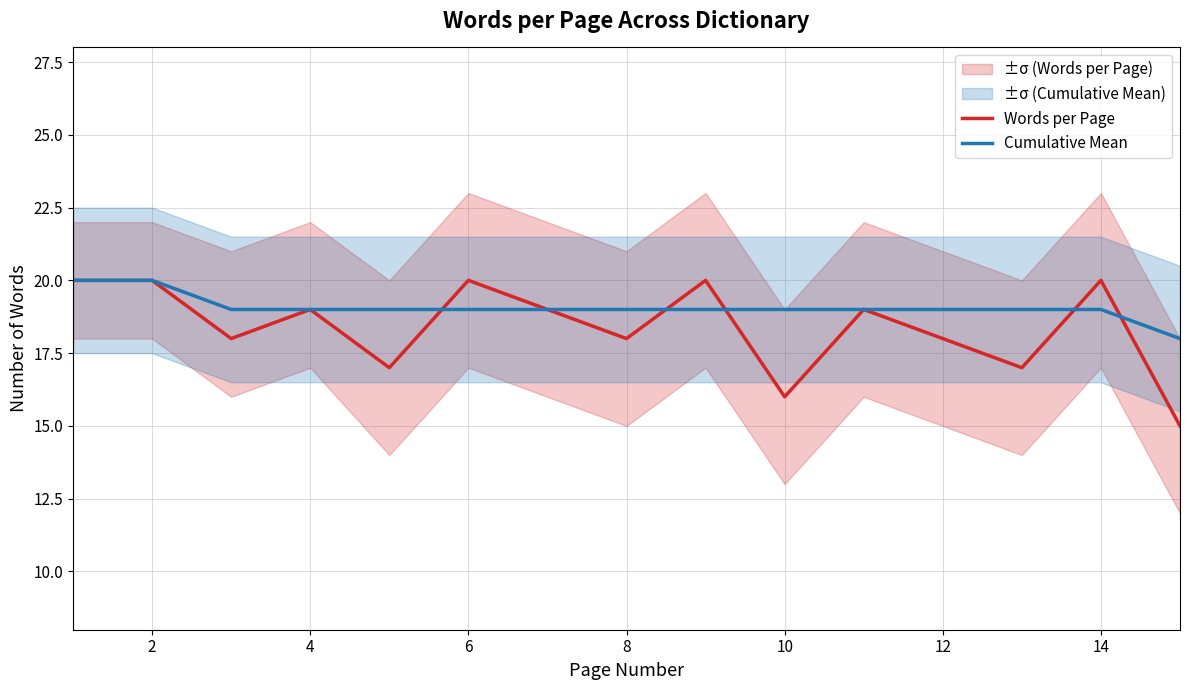

What are all the series names shown in the legend?

Words per Page, Cumulative Mean